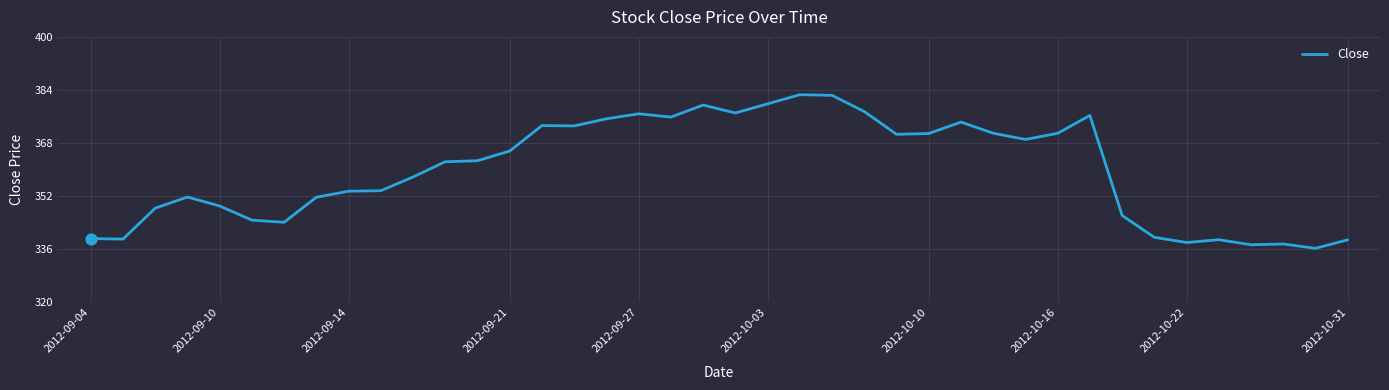

What is the difference between the maximum and minimum values?

46.3